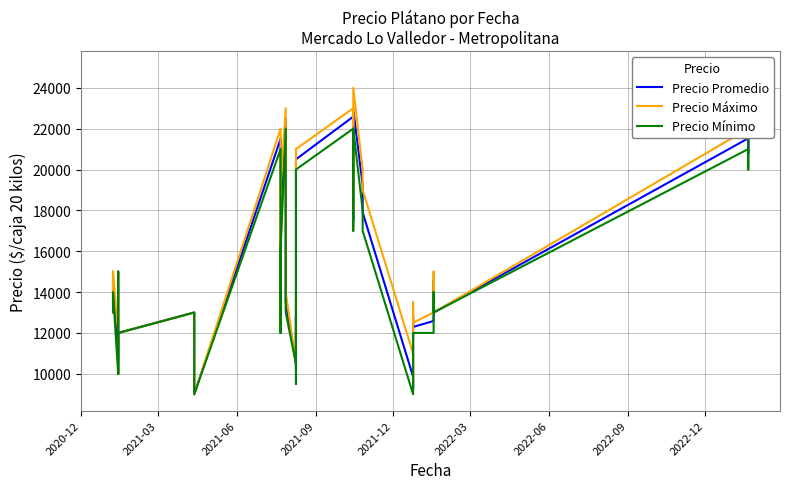

What are all the series names shown in the legend?

Precio Promedio, Precio Máximo, Precio Mínimo